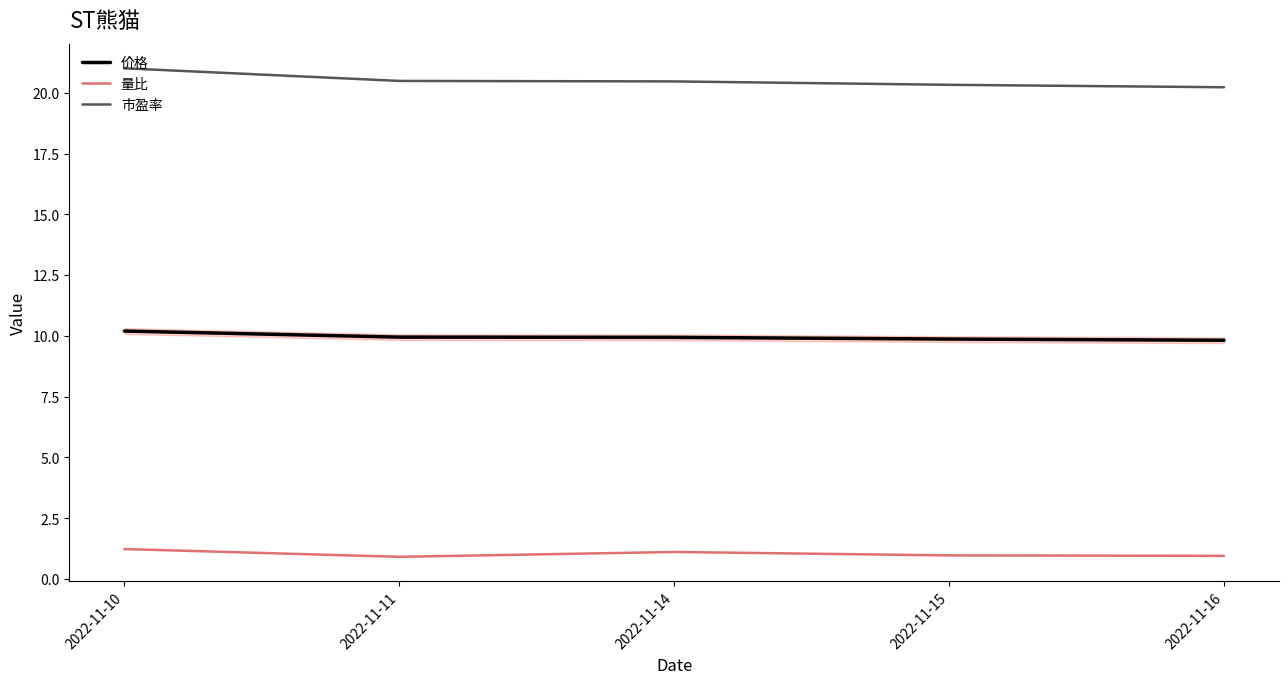

True or false: 市盈率 and 量比 intersect in this chart.

False